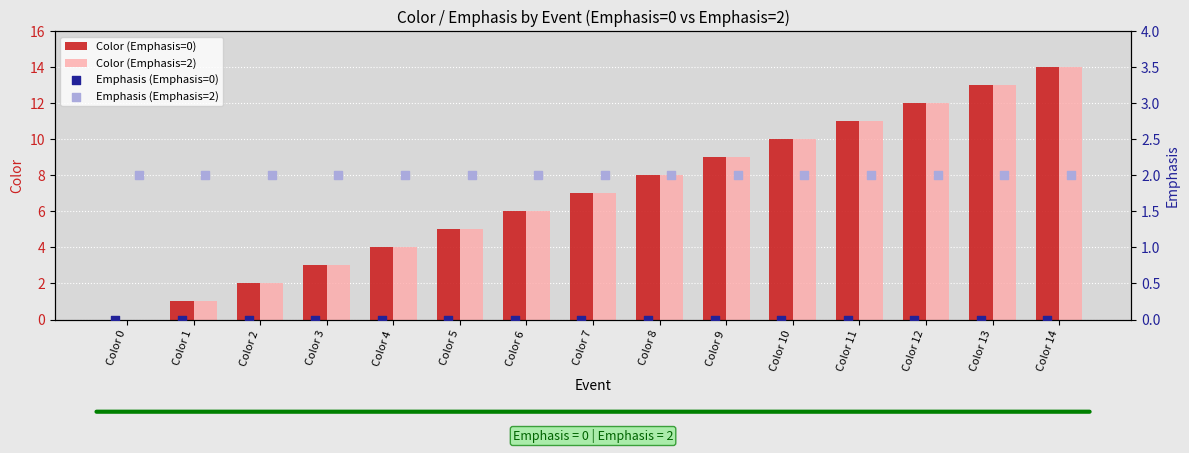

Which series has the largest Y range (max minus min)?

Color (Emphasis=0)